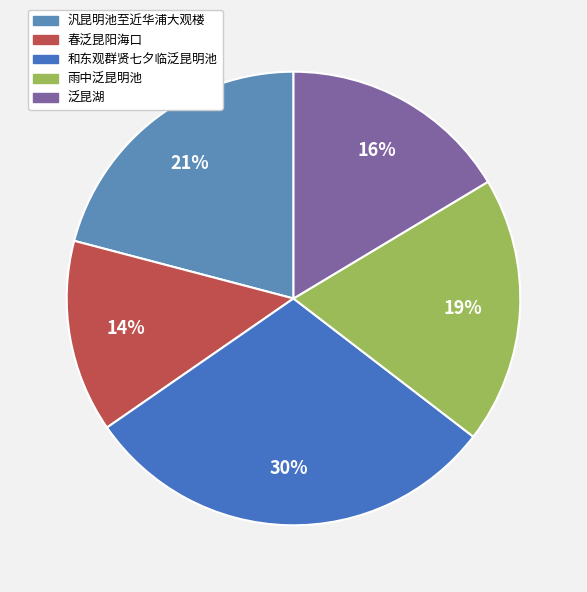

Is 春泛昆阳海口 the majority of the pie?

No